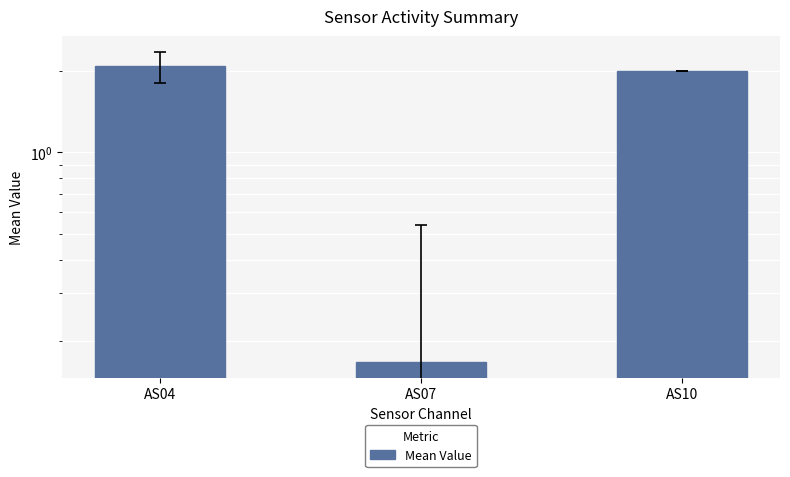

How many distinct data groups are displayed?

1